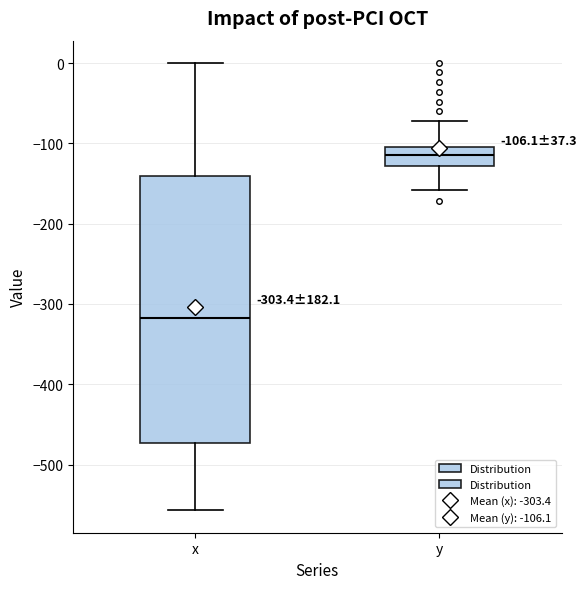

Which box's median line is the lowest?

x